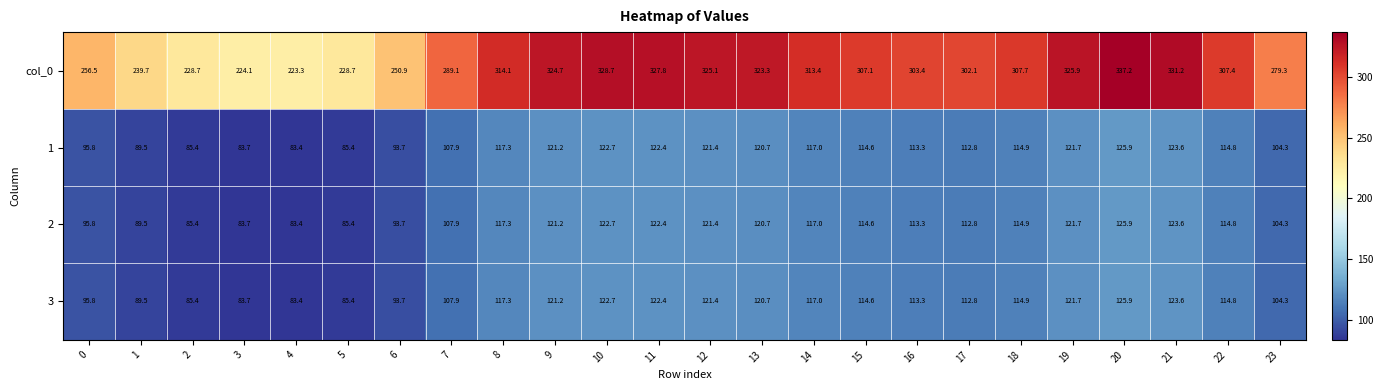

What is the spread (max minus min) of values at 12?

203.7